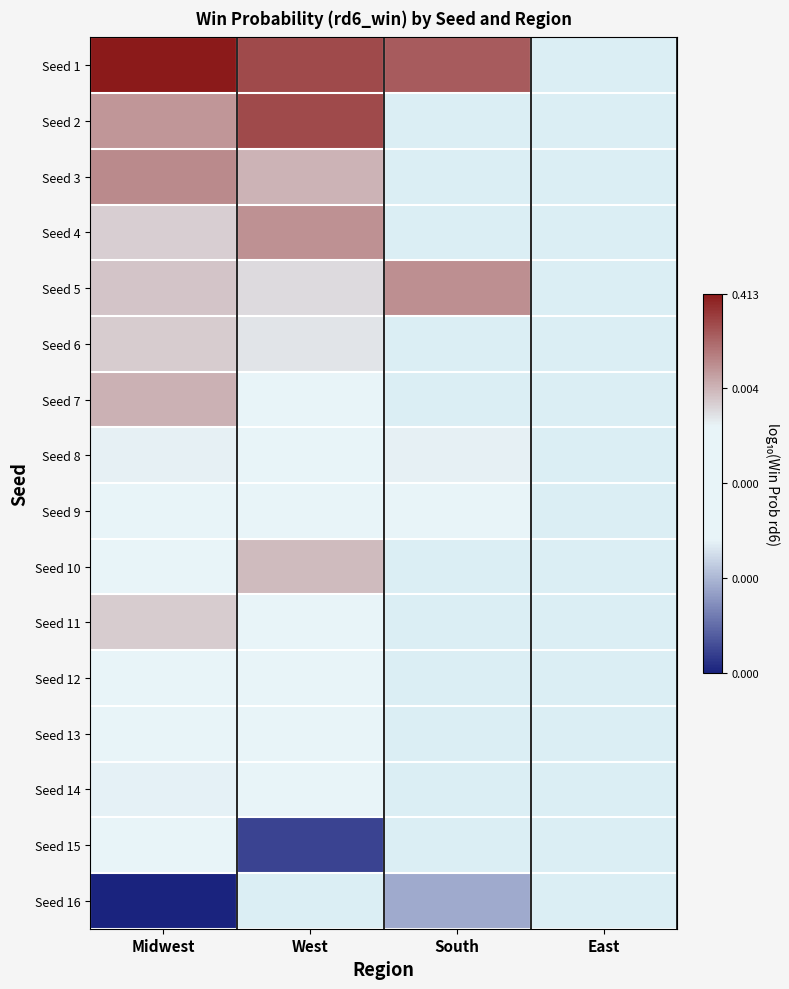

Is it true that Seed 9 equals -5.0 at Midwest?

False